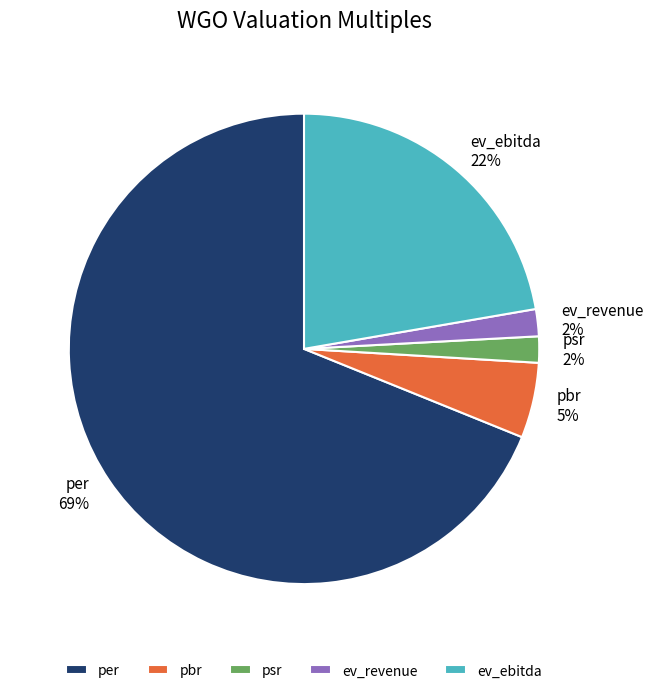

To the nearest percent, what is the combined percentage of psr and pbr?

7%